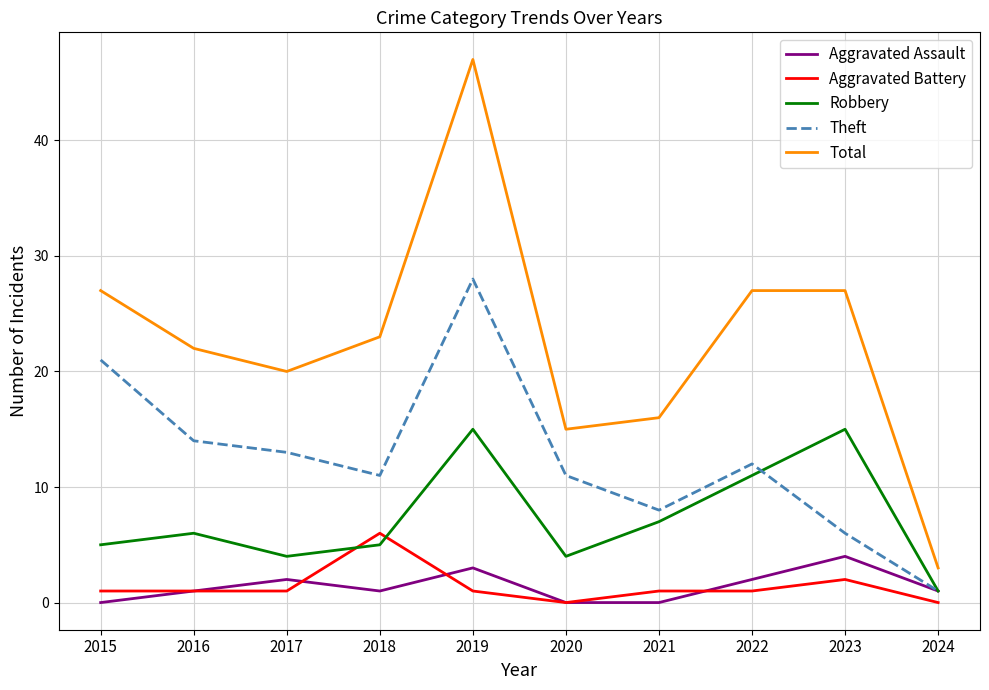

Count the number of data series in this chart.

5